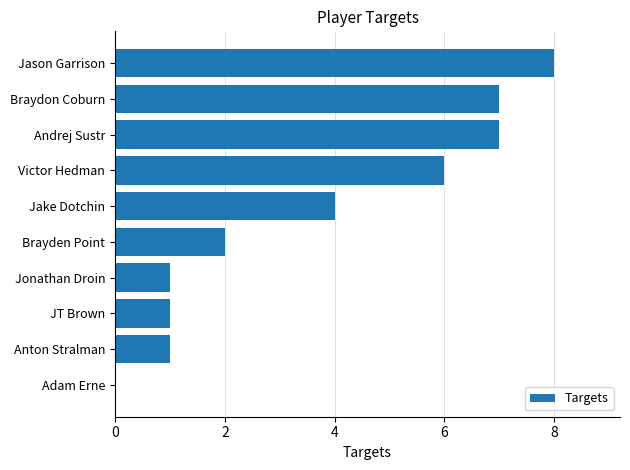

What is the sum of all values?

37